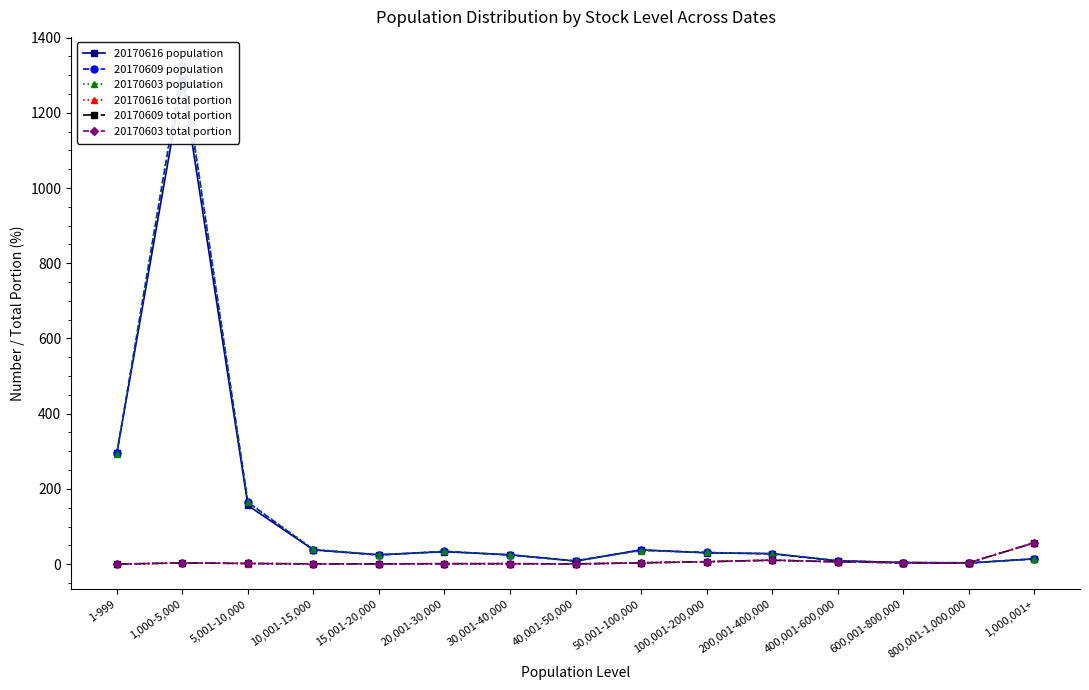

The value of 20170616 population at 1-999 is 473.3. True or false?

False